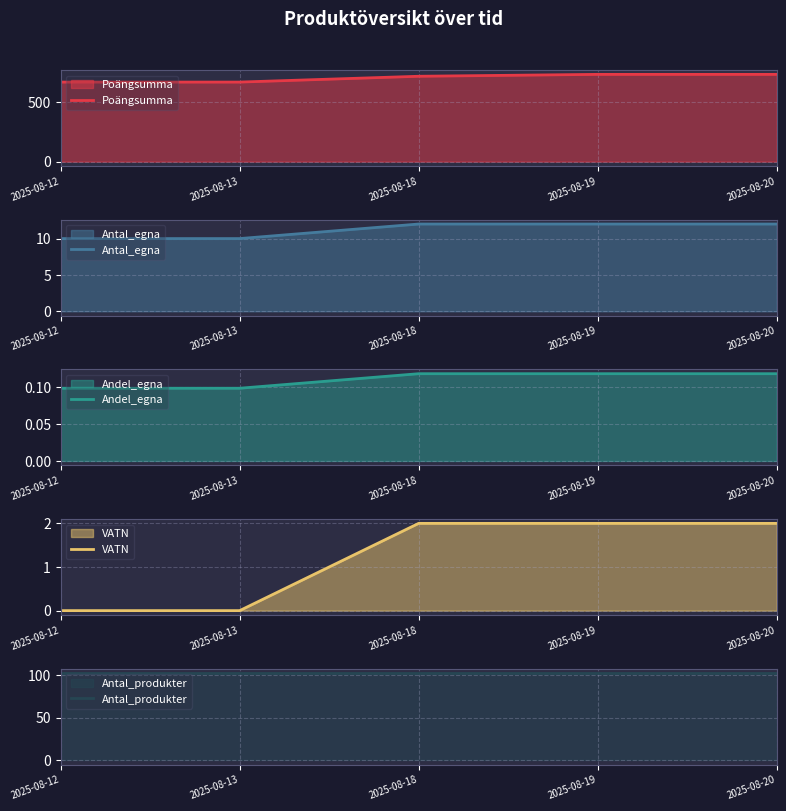

Count the number of data series in this chart.

5